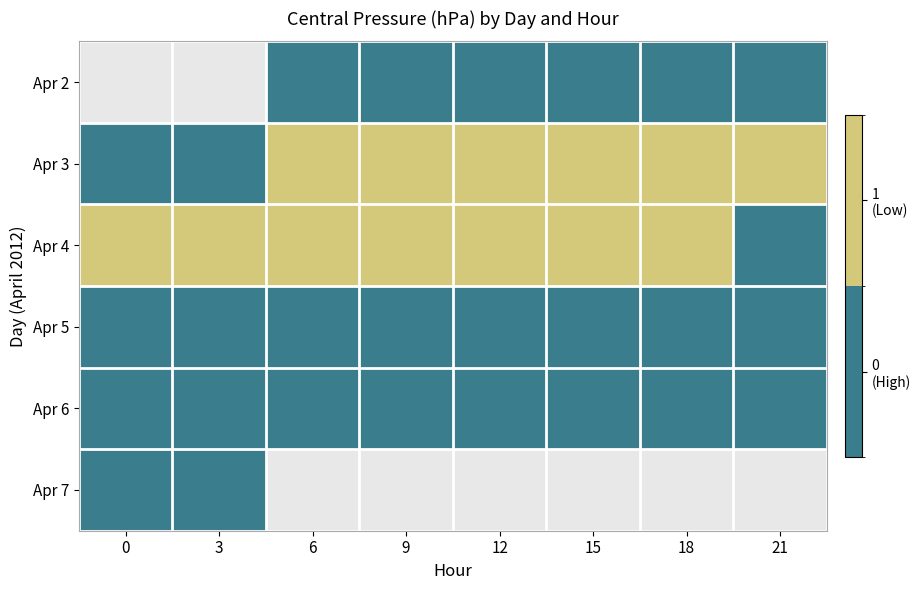

Rank the categories by Apr 3 value from lowest to highest.

0, 3, 6, 9, 12, 15, 18, 21